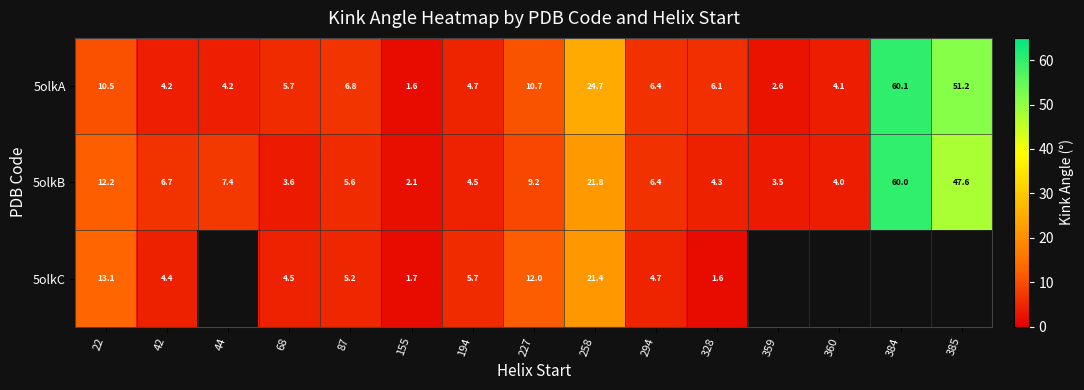

Which category has the highest value across all series?

384